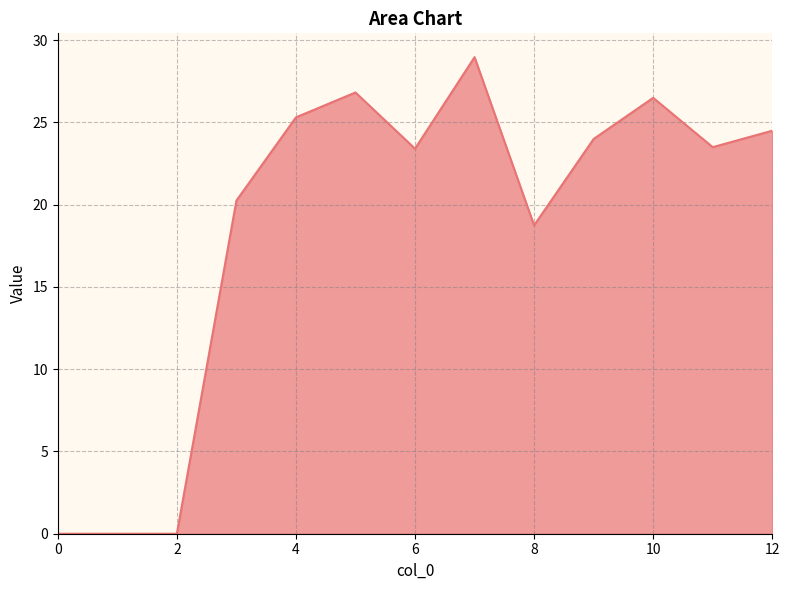

What is the sum of all values?

242.0